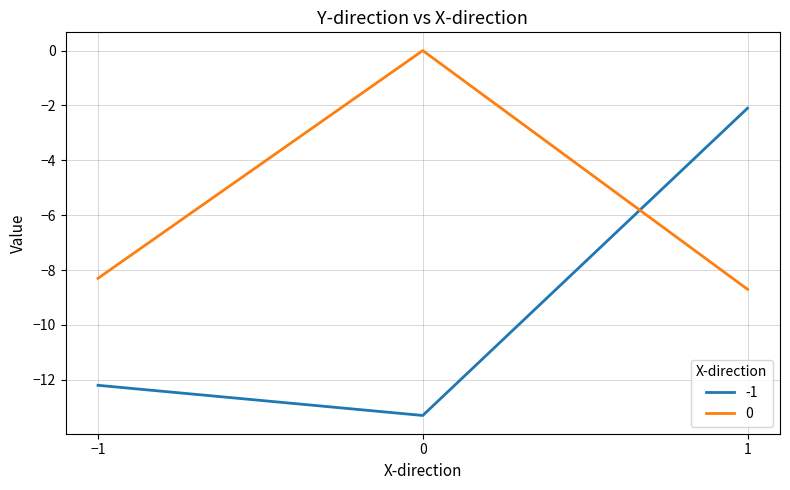

How many values in the -1 series are below -12?

2